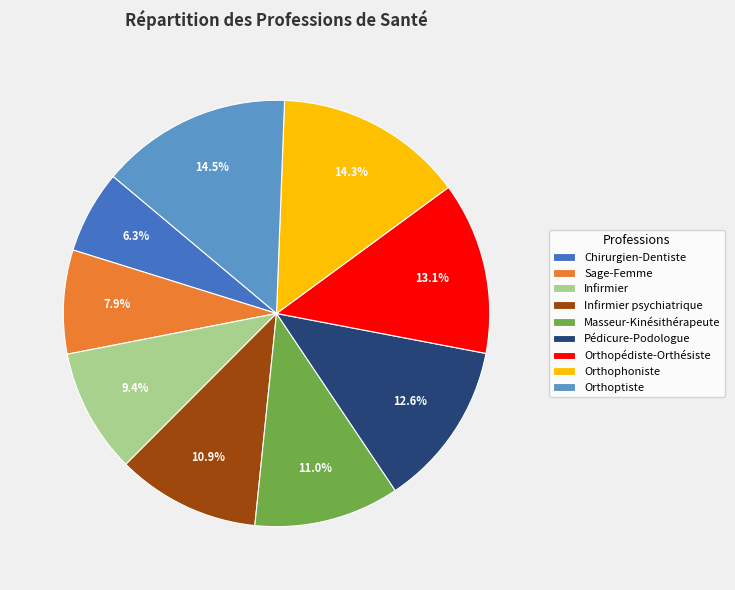

Combined, what portion of the pie is Masseur-Kinésithérapeute and Pédicure-Podologue?

23.6%